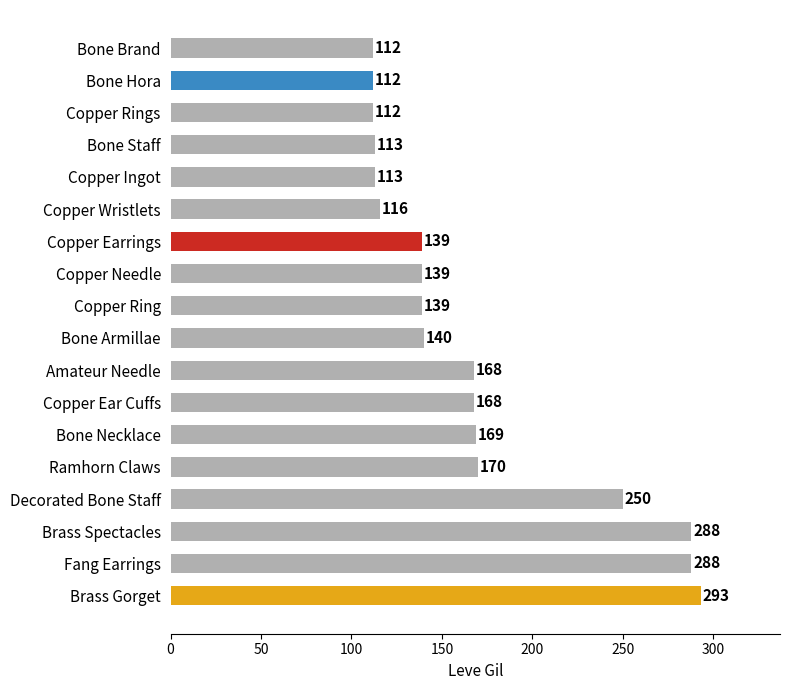

What is the difference between the maximum and second lowest values?

181